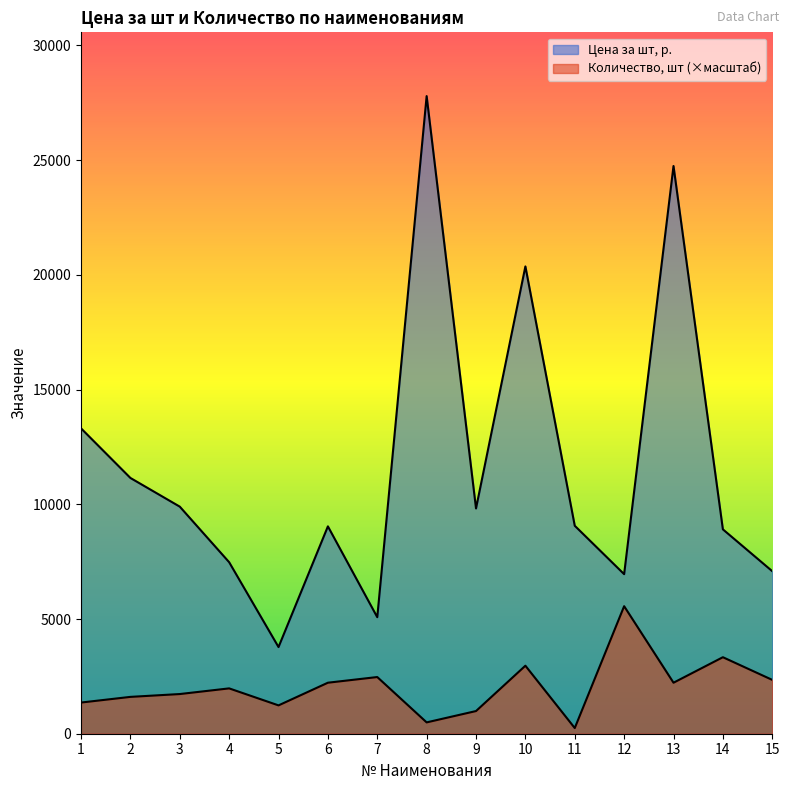

Rank the series by their average value, from highest to lowest.

Цена за шт, р., Количество, шт